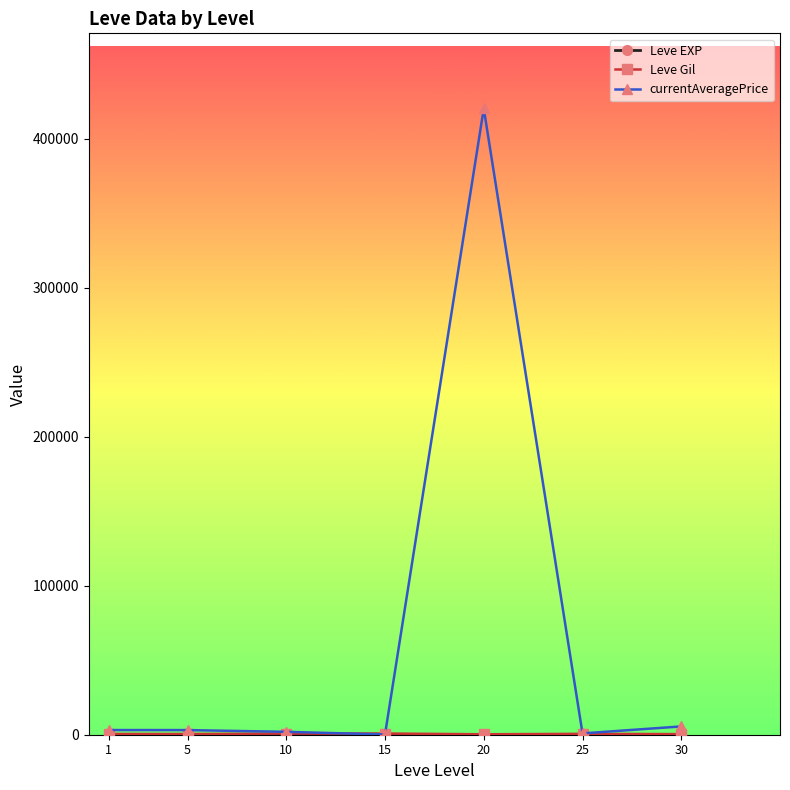

What is the greatest value displayed?

420184.5